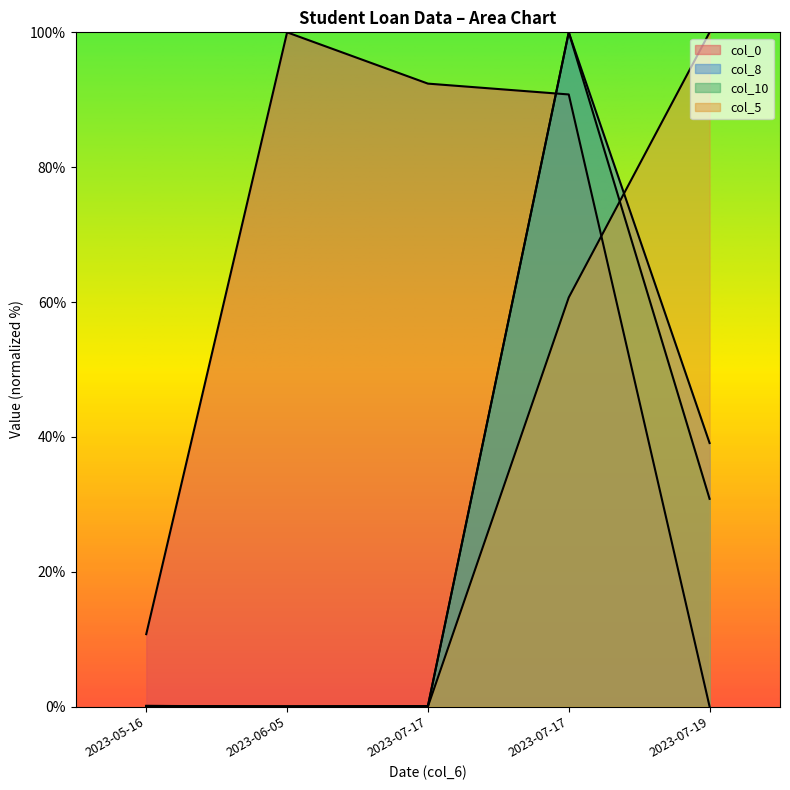

Which series changed the most between 2023-07-17 and 2023-07-17?

col_8